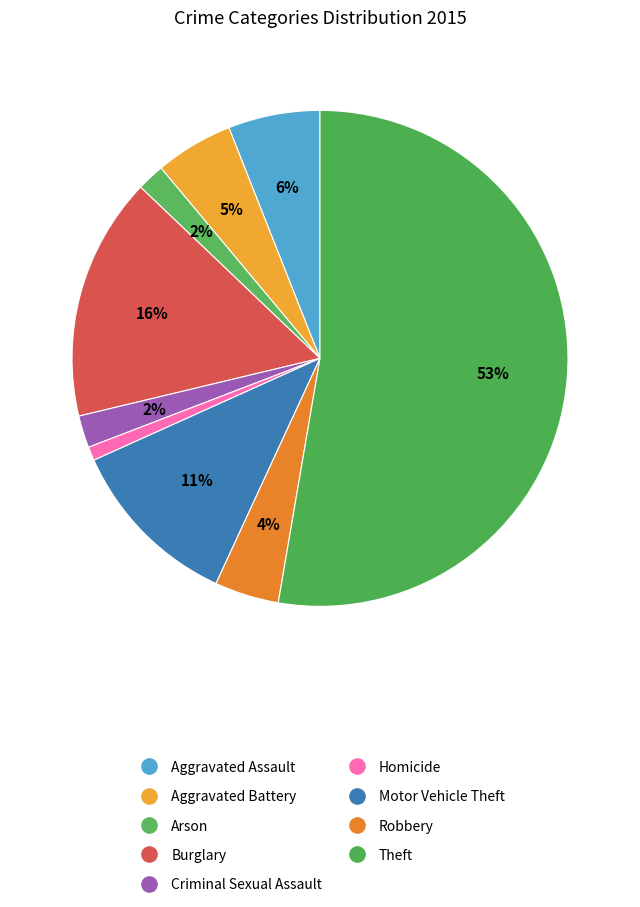

How many slices are in this pie chart?

9